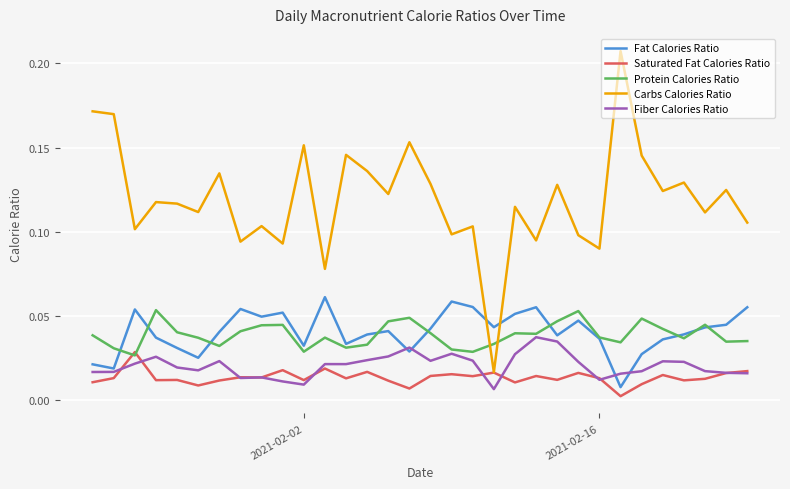

Which series has the largest total across all categories?

Carbs Calories Ratio